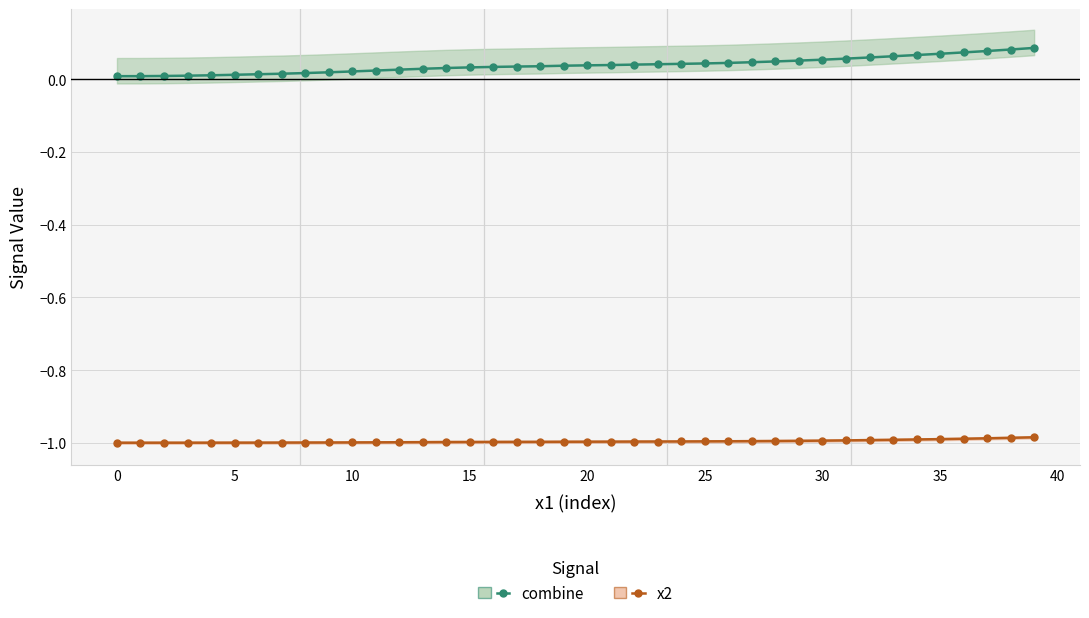

Reading left to right, list all the values displayed in this chart.

combine: 0.0	0.0	0.0	0.0	0.0	0.0	0.0	0.0	0.0	0.0	0.0	0.0	0.0	0.0	0.0	0.0	0.0	0.0	0.0	0.0	0.0	0.0	0.0	0.0	0.0	0.0	0.0	0.0	0.0	0.1	0.1	0.1	0.1	0.1	0.1	0.1	0.1	0.1	0.1	0.1
x2: -1.0	-1.0	-1.0	-1.0	-1.0	-1.0	-1.0	-1.0	-1.0	-1.0	-1.0	-1.0	-1.0	-1.0	-1.0	-1.0	-1.0	-1.0	-1.0	-1.0	-1.0	-1.0	-1.0	-1.0	-1.0	-1.0	-1.0	-1.0	-1.0	-1.0	-1.0	-1.0	-1.0	-1.0	-1.0	-1.0	-1.0	-1.0	-1.0	-1.0